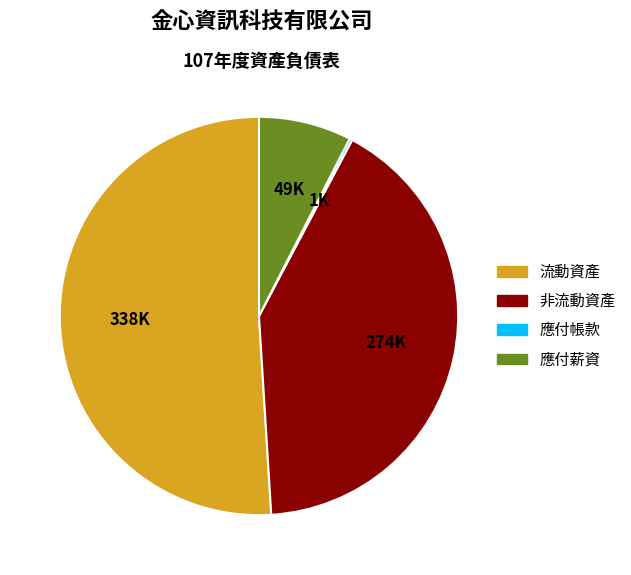

Which slice represents more than half of the pie?

流動資產